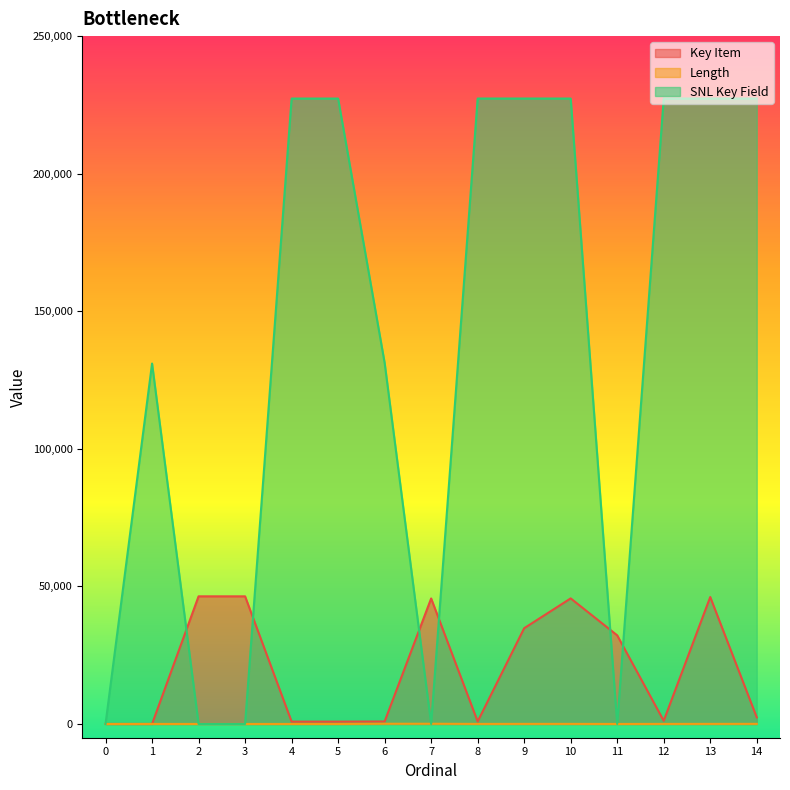

What is the value of the SNL Key Field point at the 14th from the left?

227315